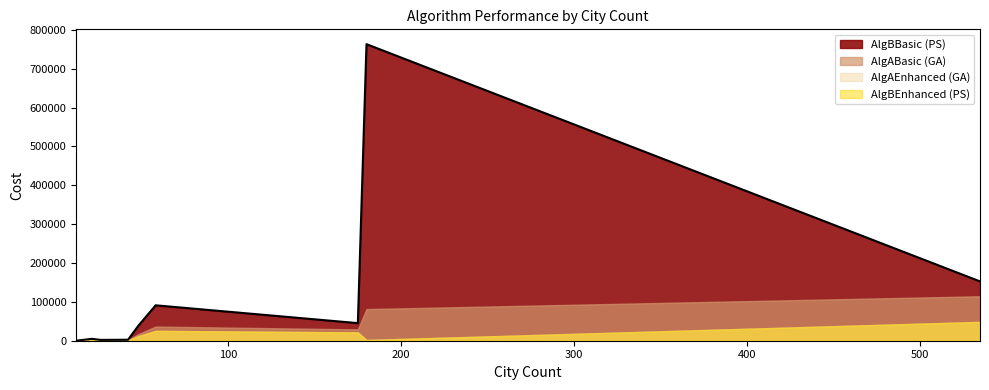

Where is the first local minimum for AlgBEnhanced (PS)?

42